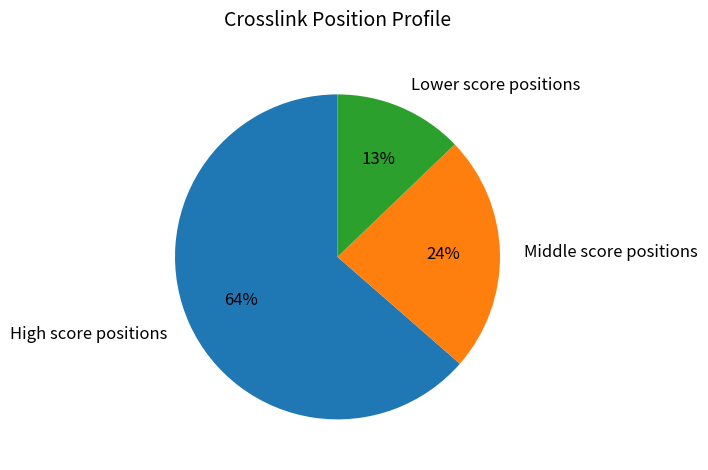

Which has a higher value, Middle score positions or Lower score positions?

Middle score positions